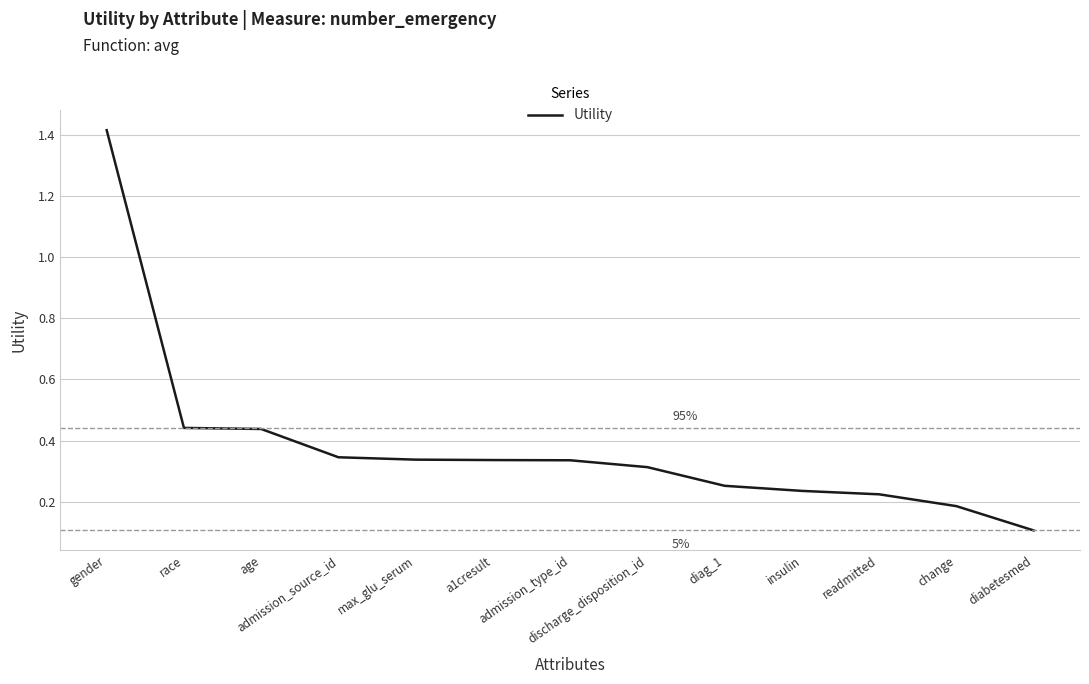

How many lines are shown in the chart?

1